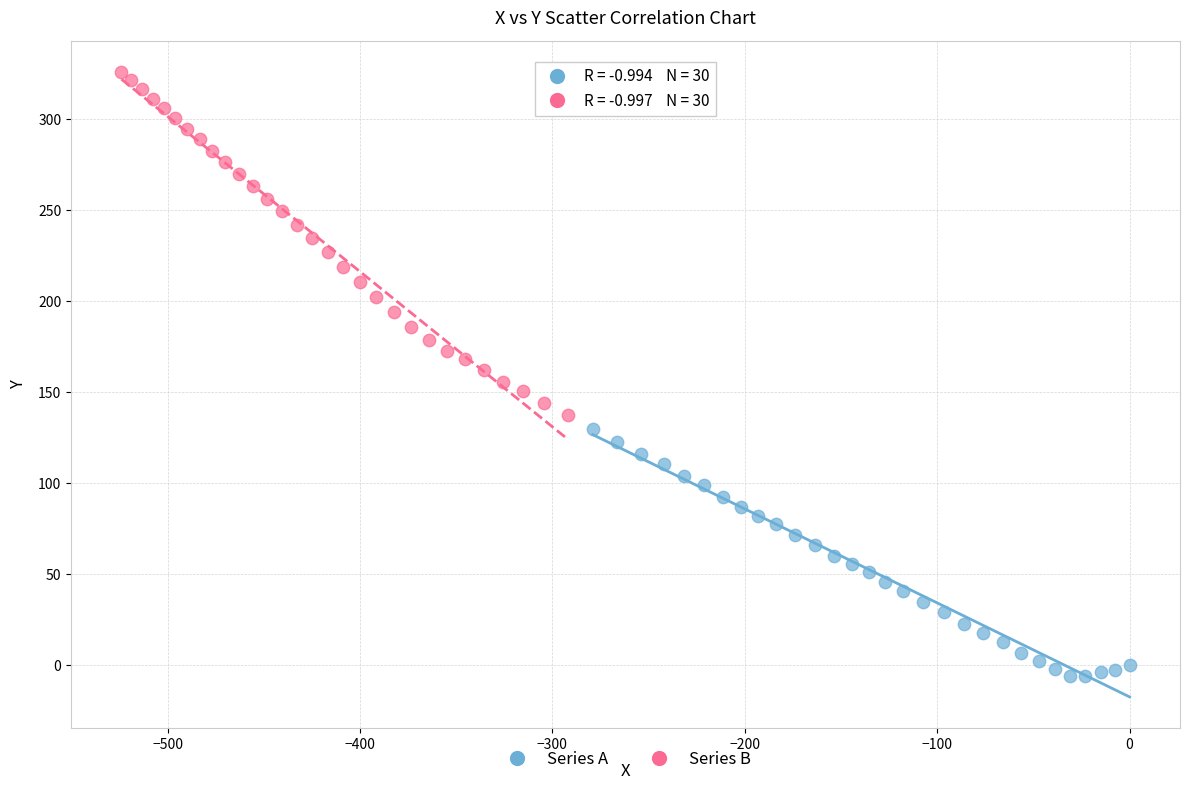

Which series reaches the maximum Y coordinate?

Series B